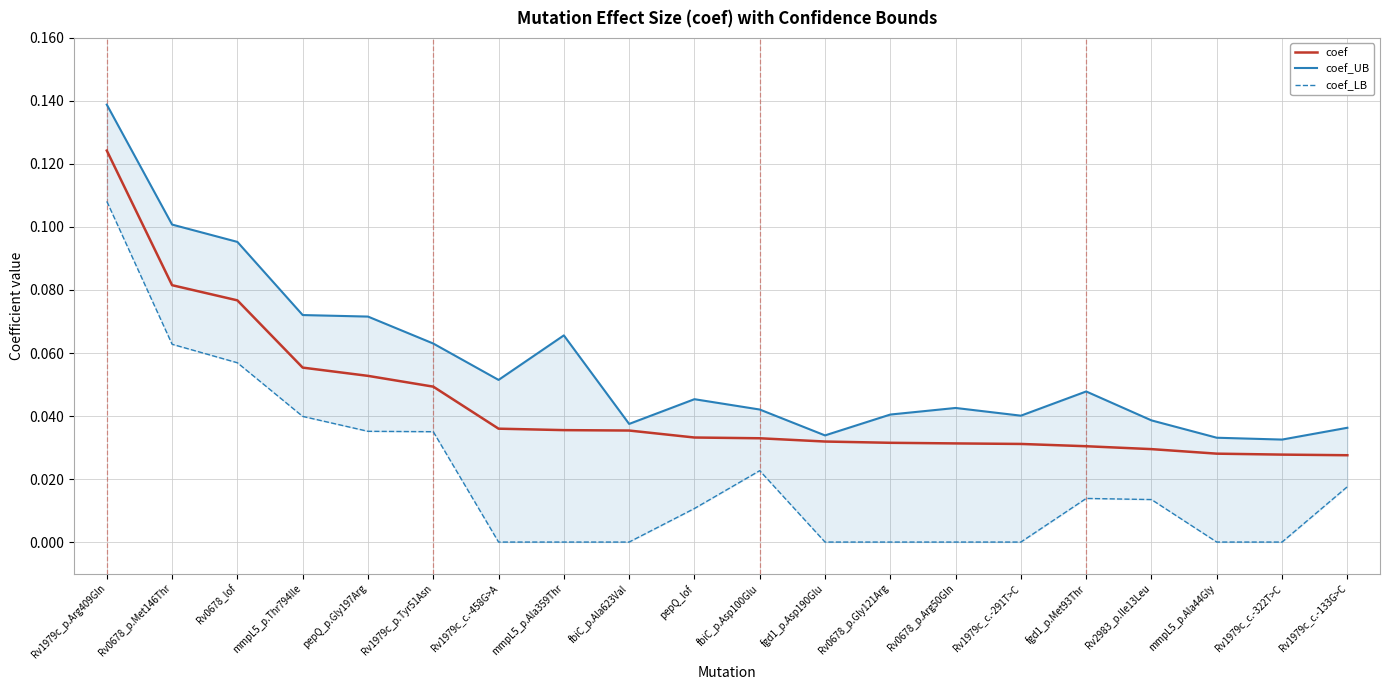

How many data points in coef_LB are above 0?

11